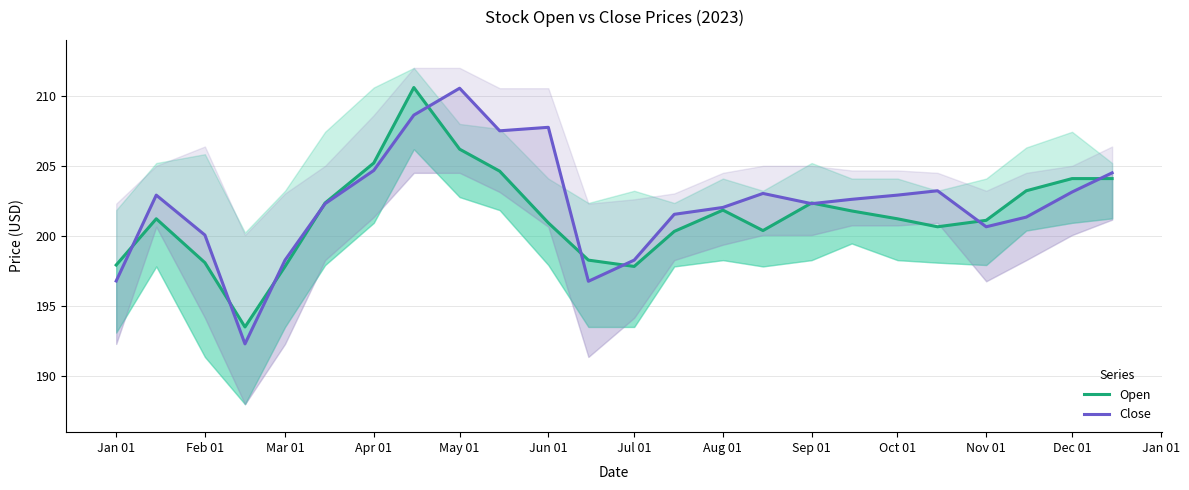

What is the spread (max minus min) of values at Dec 01?

1.5